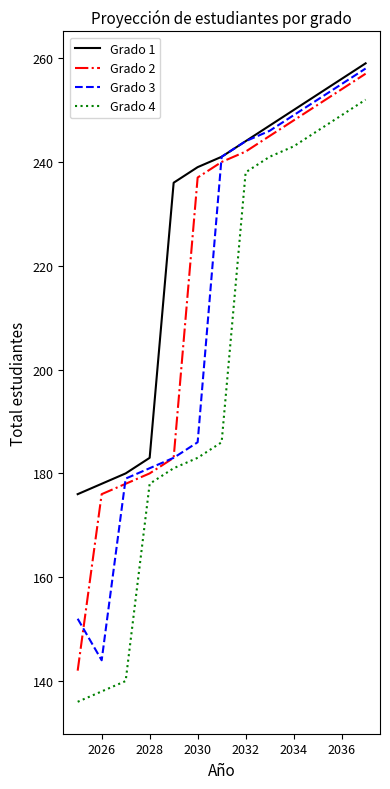

What are all the series names shown in the legend?

Grado 1, Grado 2, Grado 3, Grado 4